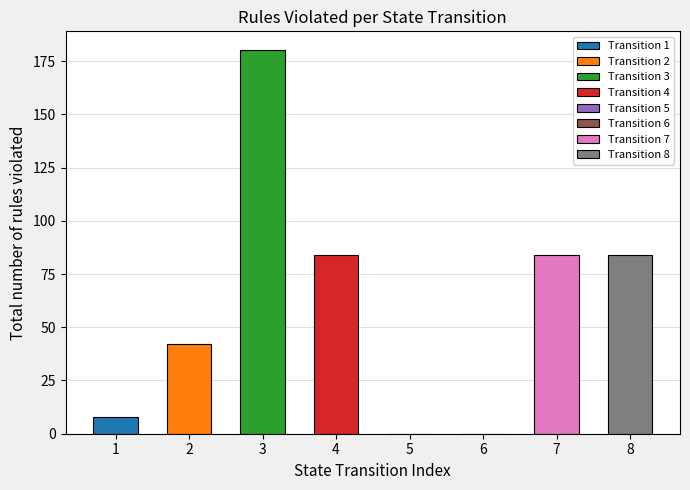

Is it true that Total number of rules violated equals 51 at 7?

False